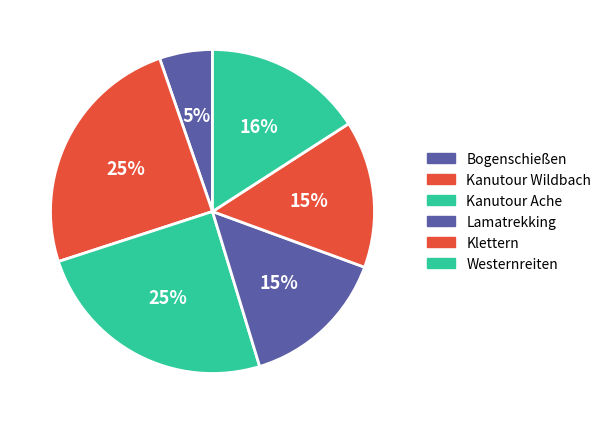

Does Lamatrekking represent more than half of the total?

No